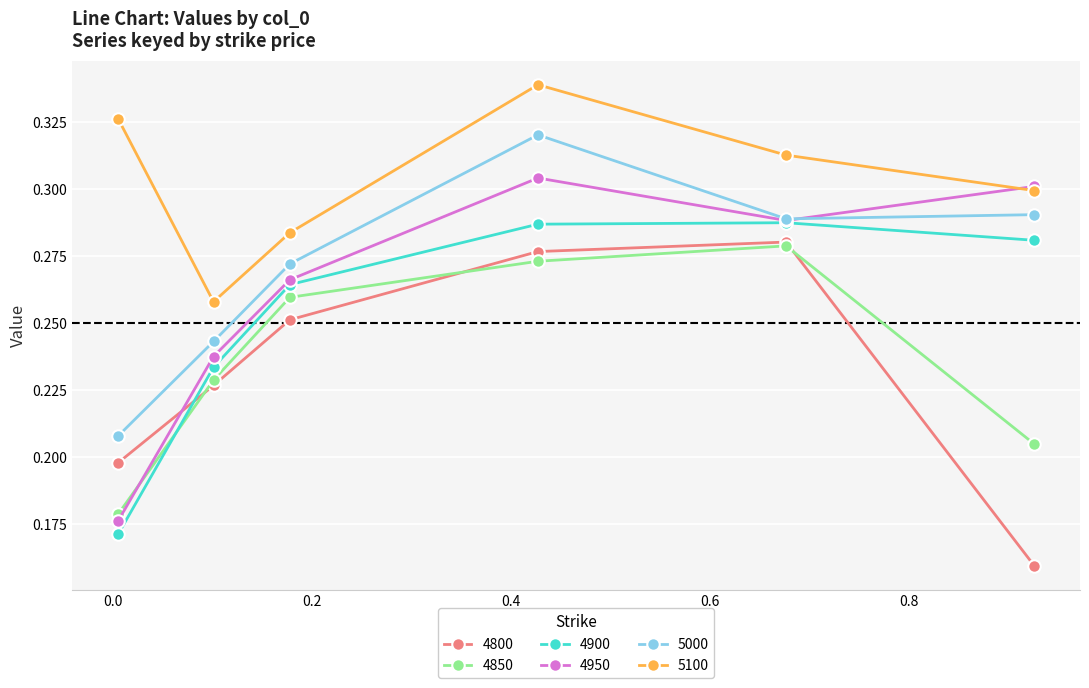

In 4900, how many points are higher than both neighbors (excluding endpoints)?

1